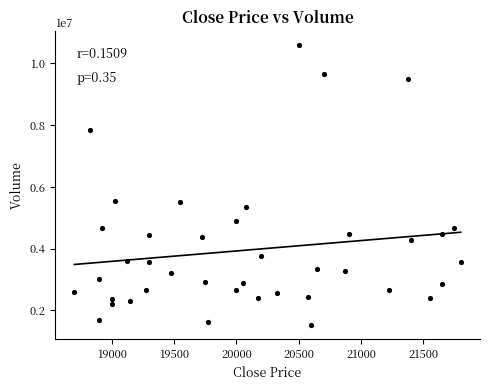

What is the range of Y values (max minus min)?

9045400